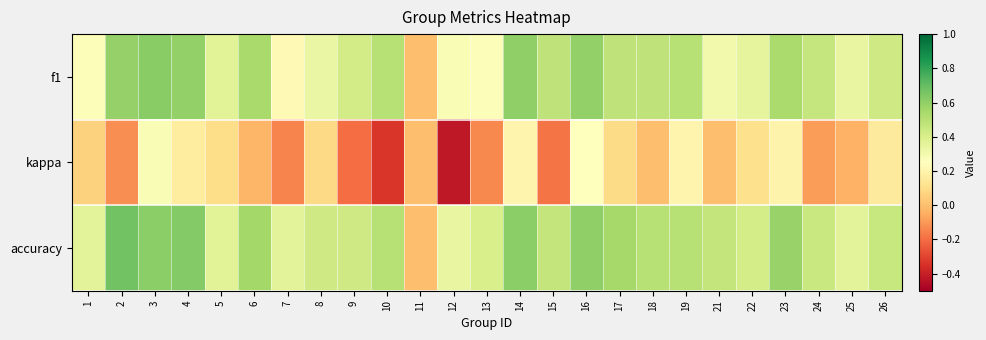

Reading right to left, extract all data points from this chart.

f1: 26=0.4	25=0.3	24=0.5	23=0.5	22=0.3	21=0.3	19=0.5	18=0.5	17=0.5	16=0.6	15=0.5	14=0.6	13=0.3	12=0.3	11=0.0	10=0.5	9=0.4	8=0.3	7=0.2	6=0.5	5=0.4	4=0.6	3=0.6	2=0.6	1=0.3
kappa: 26=0.2	25=-0.0	24=-0.1	23=0.2	22=0.1	21=0.0	19=0.2	18=0.0	17=0.1	16=0.2	15=-0.2	14=0.2	13=-0.1	12=-0.4	11=0.0	10=-0.3	9=-0.2	8=0.1	7=-0.1	6=-0.0	5=0.1	4=0.2	3=0.3	2=-0.1	1=0.1
accuracy: 26=0.5	25=0.4	24=0.4	23=0.6	22=0.4	21=0.5	19=0.5	18=0.5	17=0.5	16=0.6	15=0.5	14=0.6	13=0.4	12=0.3	11=0.0	10=0.5	9=0.4	8=0.4	7=0.4	6=0.6	5=0.4	4=0.6	3=0.6	2=0.7	1=0.4